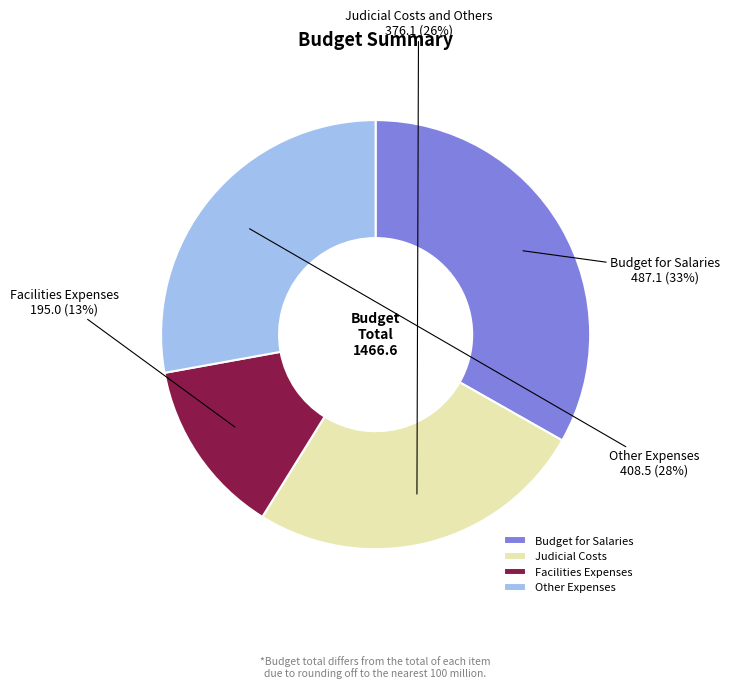

Is it true that Facilities Expenses is 13% of the pie?

True